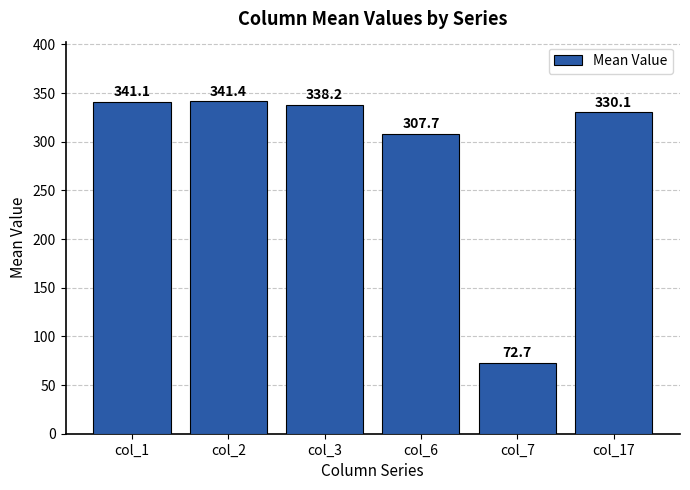

Does the chart contain any negative values?

No